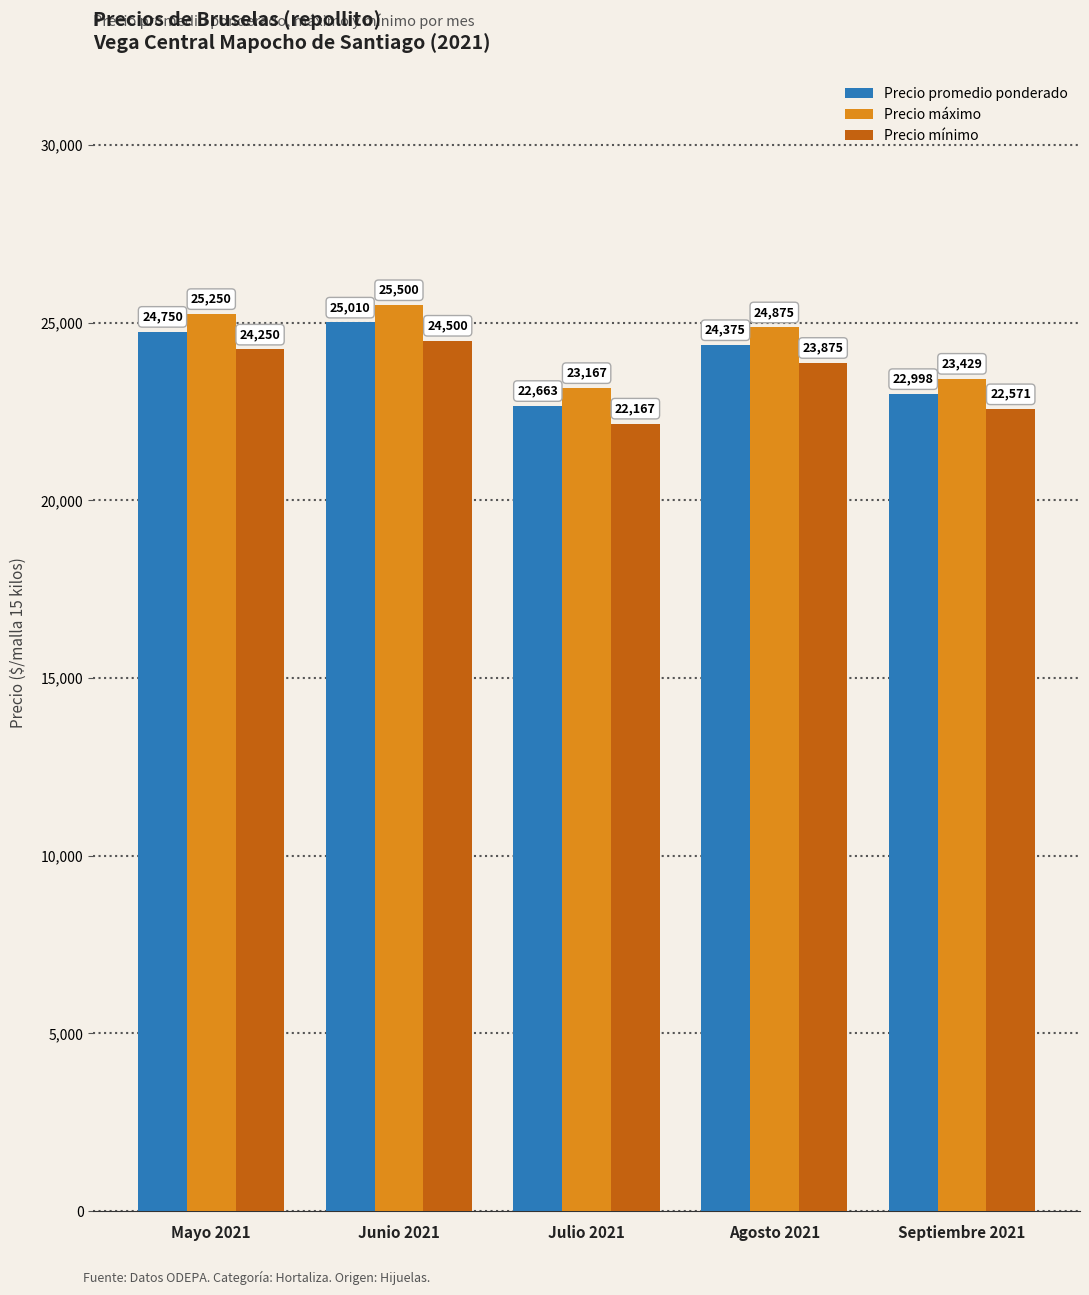

What is the value of the Precio mínimo bar at the 2nd from the left?

24500